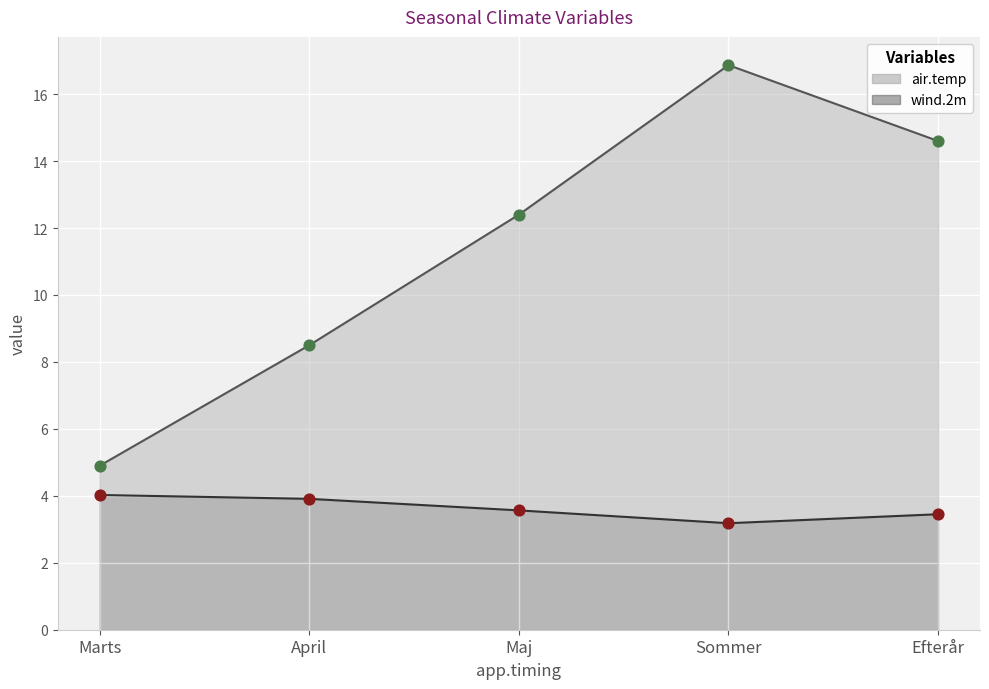

Which series contains the highest Y value?

air.temp